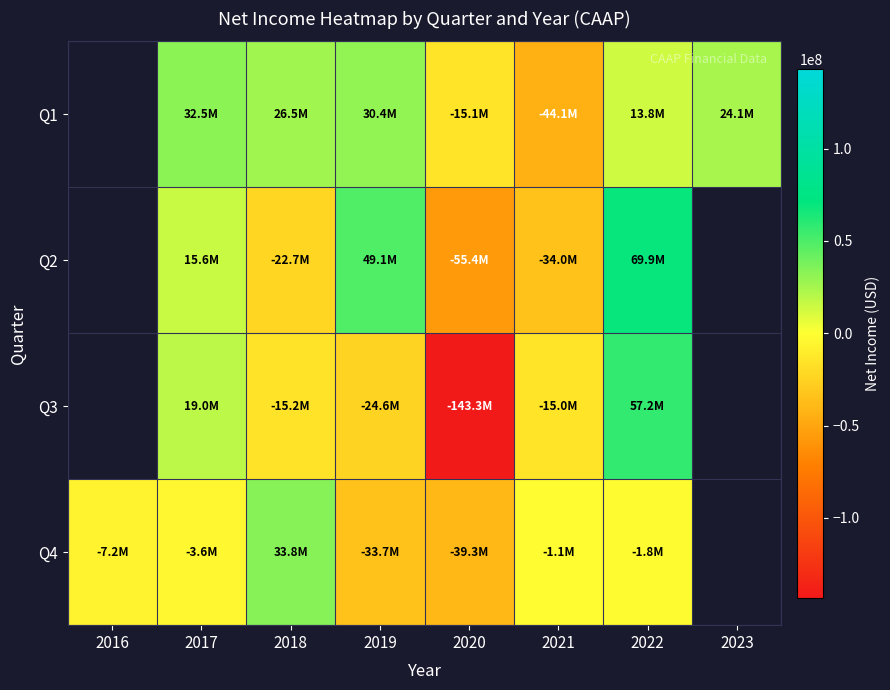

The Q2 series shows -22211483.7 at 2021. True or false?

False